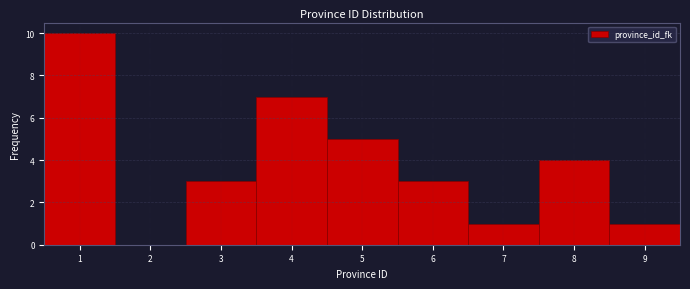

Reading left to right, transcribe this chart: for each bar, give the range it covers on the x-axis and its height. The values are not printed on the chart, so give them approximately, as read against the axis.

0.5 to 1.5: 10
1.5 to 2.5: 0
2.5 to 3.5: 3
3.5 to 4.5: 7
4.5 to 5.5: 5
5.5 to 6.5: 3
6.5 to 7.5: 1
7.5 to 8.5: 4
8.5 to 9.5: 1